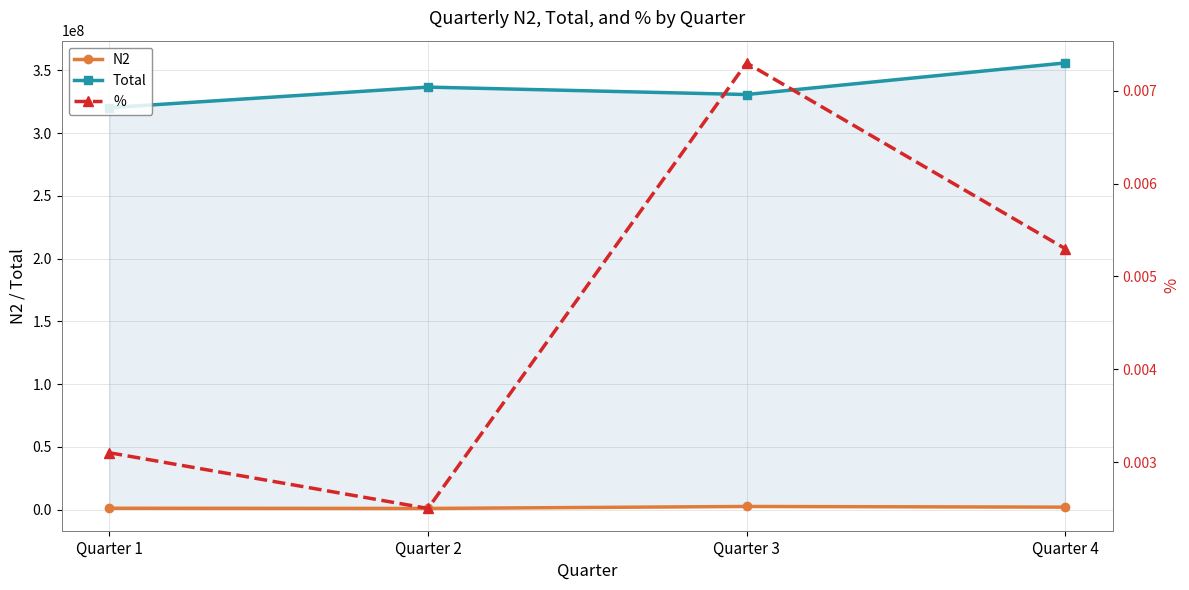

True or false: % has more than 0 points higher than both neighbors.

True